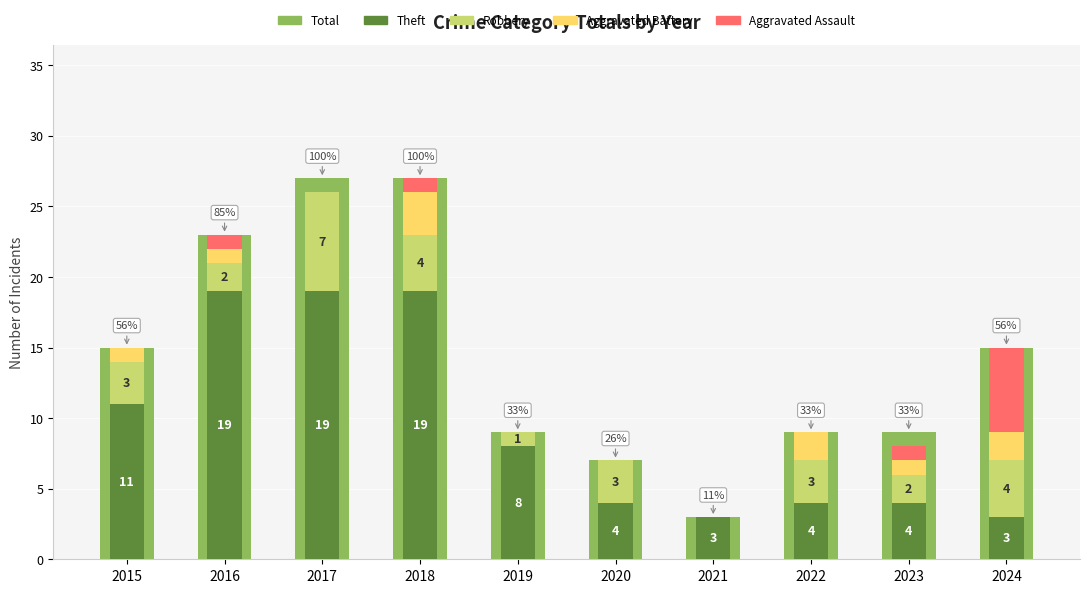

Read the Aggravated Assault value at 2018.

1